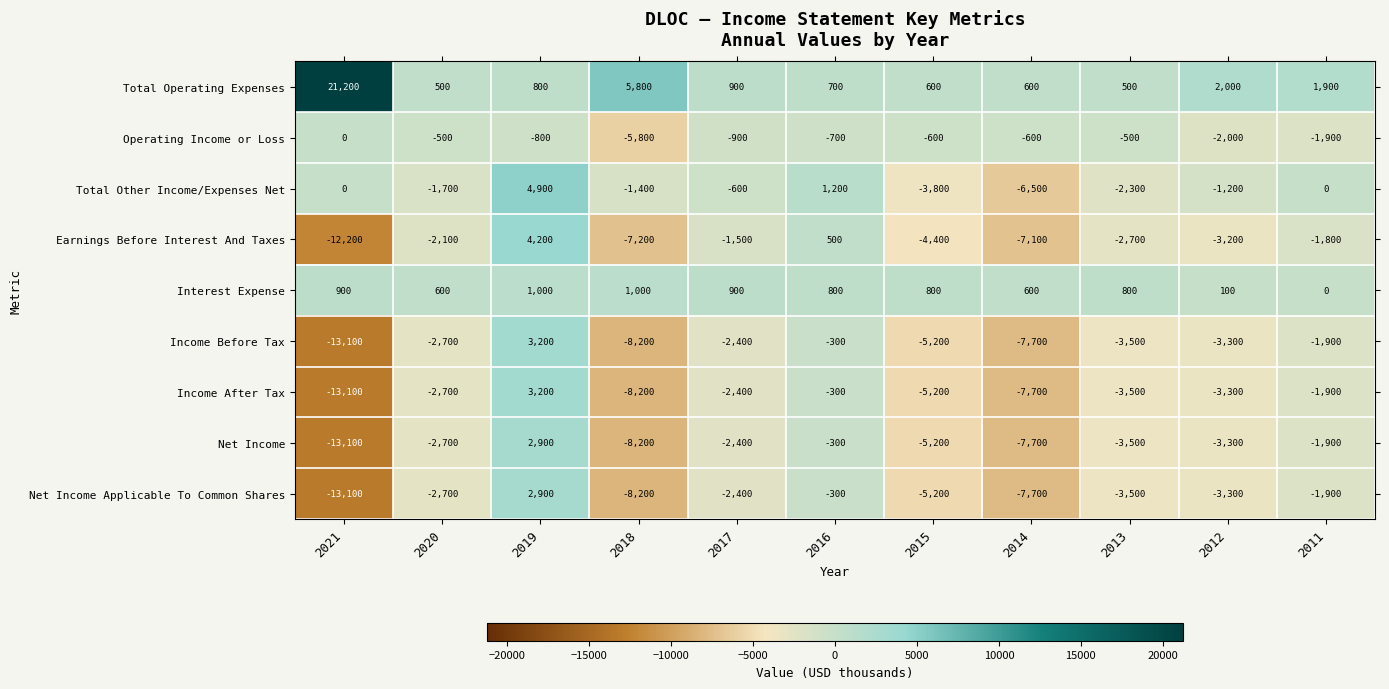

What is the difference between the maximum and second lowest values in the Income After Tax series?

11400